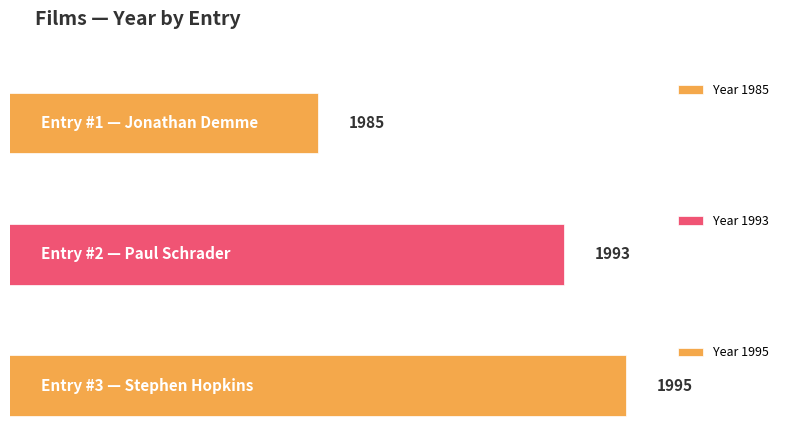

Approximately how many times larger is the value at 3 compared to 1?

1.0